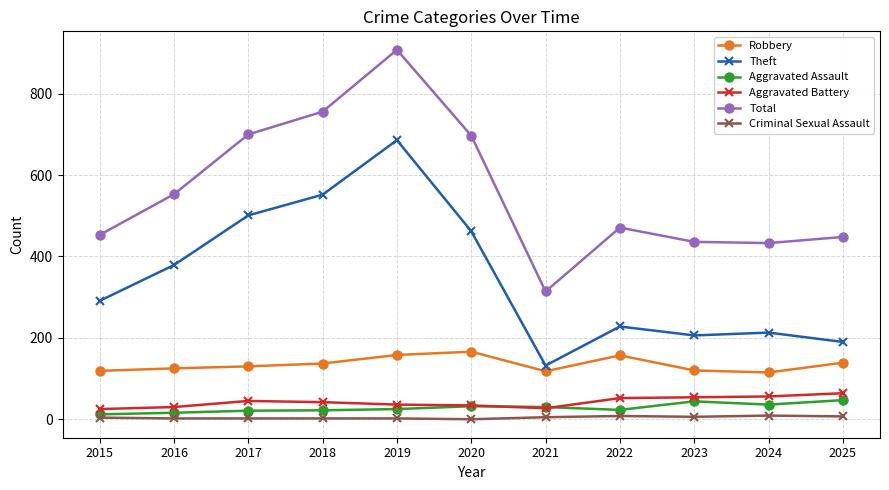

How many values in the Criminal Sexual Assault series are below 4?

5